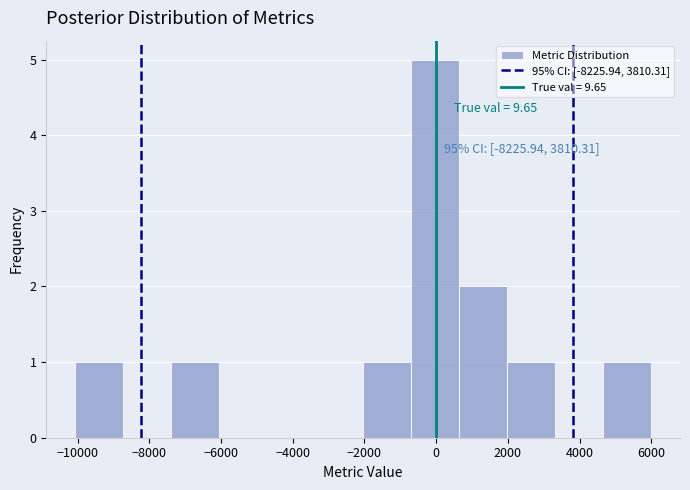

Over which range of the x-axis is the bar tallest?

-600 to 600